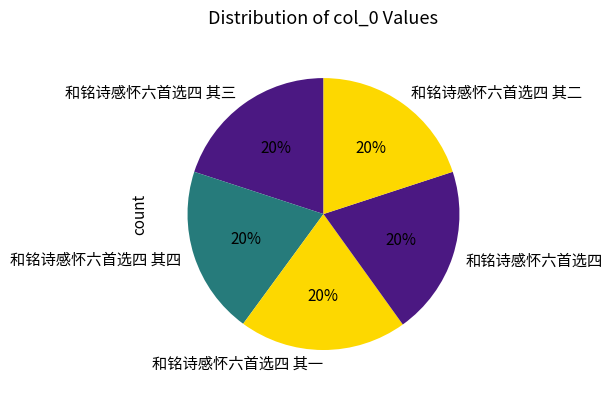

How many slices are in this pie chart?

5